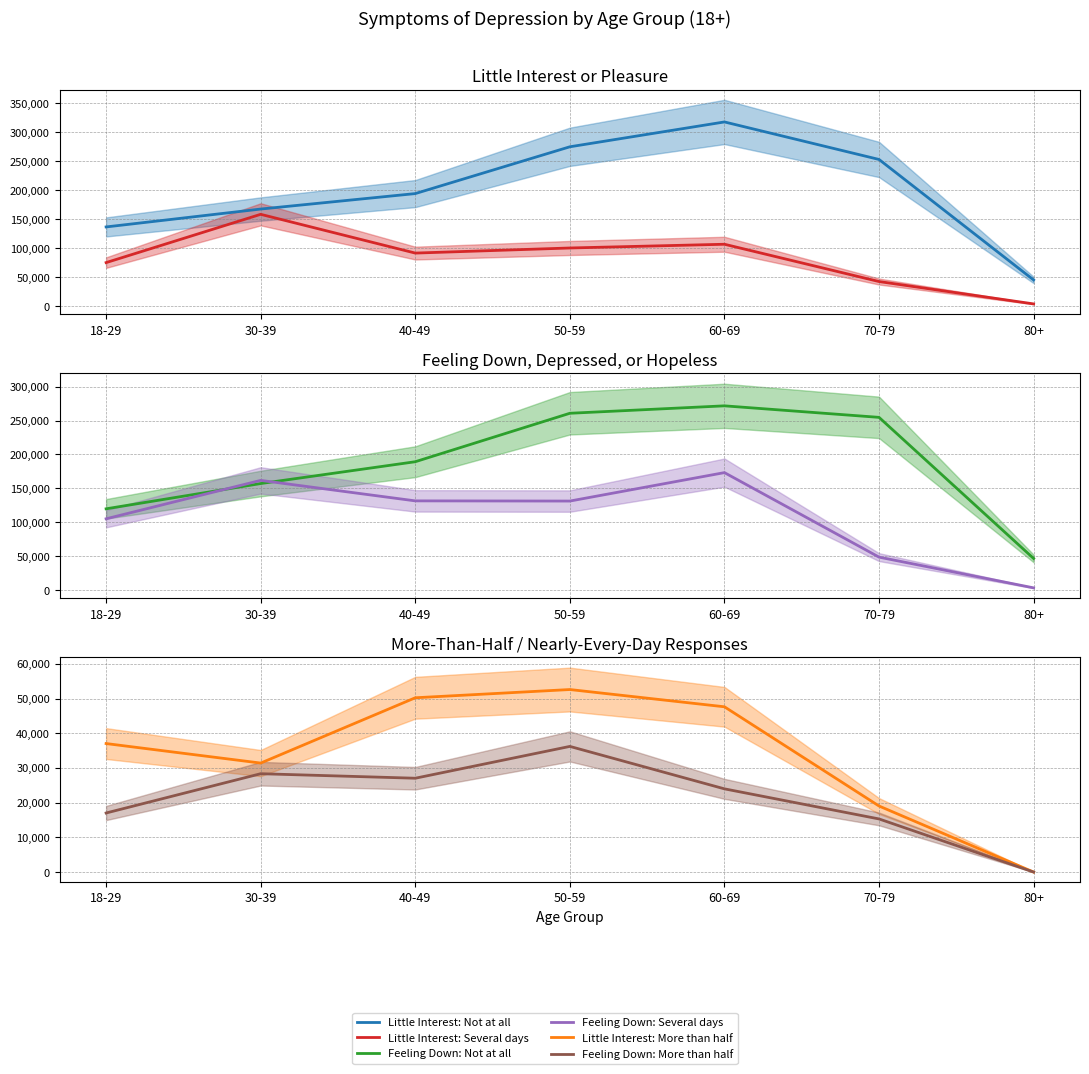

Reading right to left, list all the values displayed in this chart.

Little Interest: Not at all: 45692	253341	318007	275191	194537	167888	137065
Little Interest: Several days: 4406	42949	107224	100785	91994	158801	75589
Feeling Down: Not at all: 46698	254696	271692	260730	189316	157154	119903
Feeling Down: Several days: 3401	48697	173265	131340	131614	161815	105186
Little Interest: More than half: 0	19036	47633	52606	50233	31411	37039
Feeling Down: More than half: 0	15309	23982	36216	27043	28345	17020